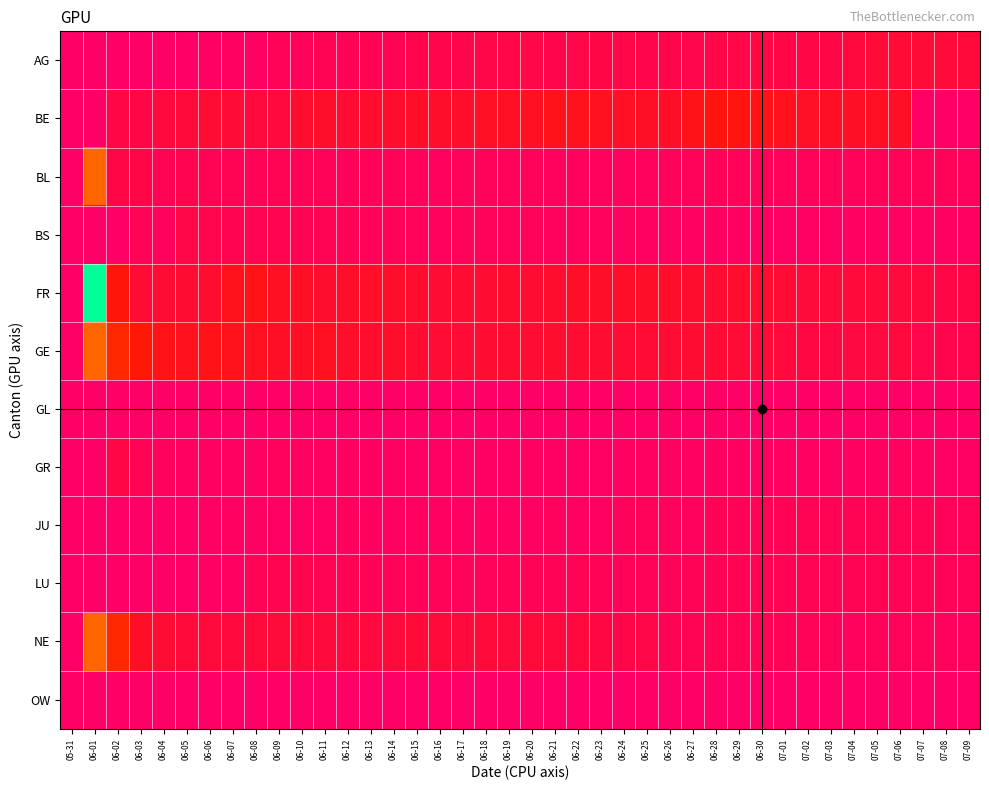

What is the spread (max minus min) of values at 07-09?

0.1